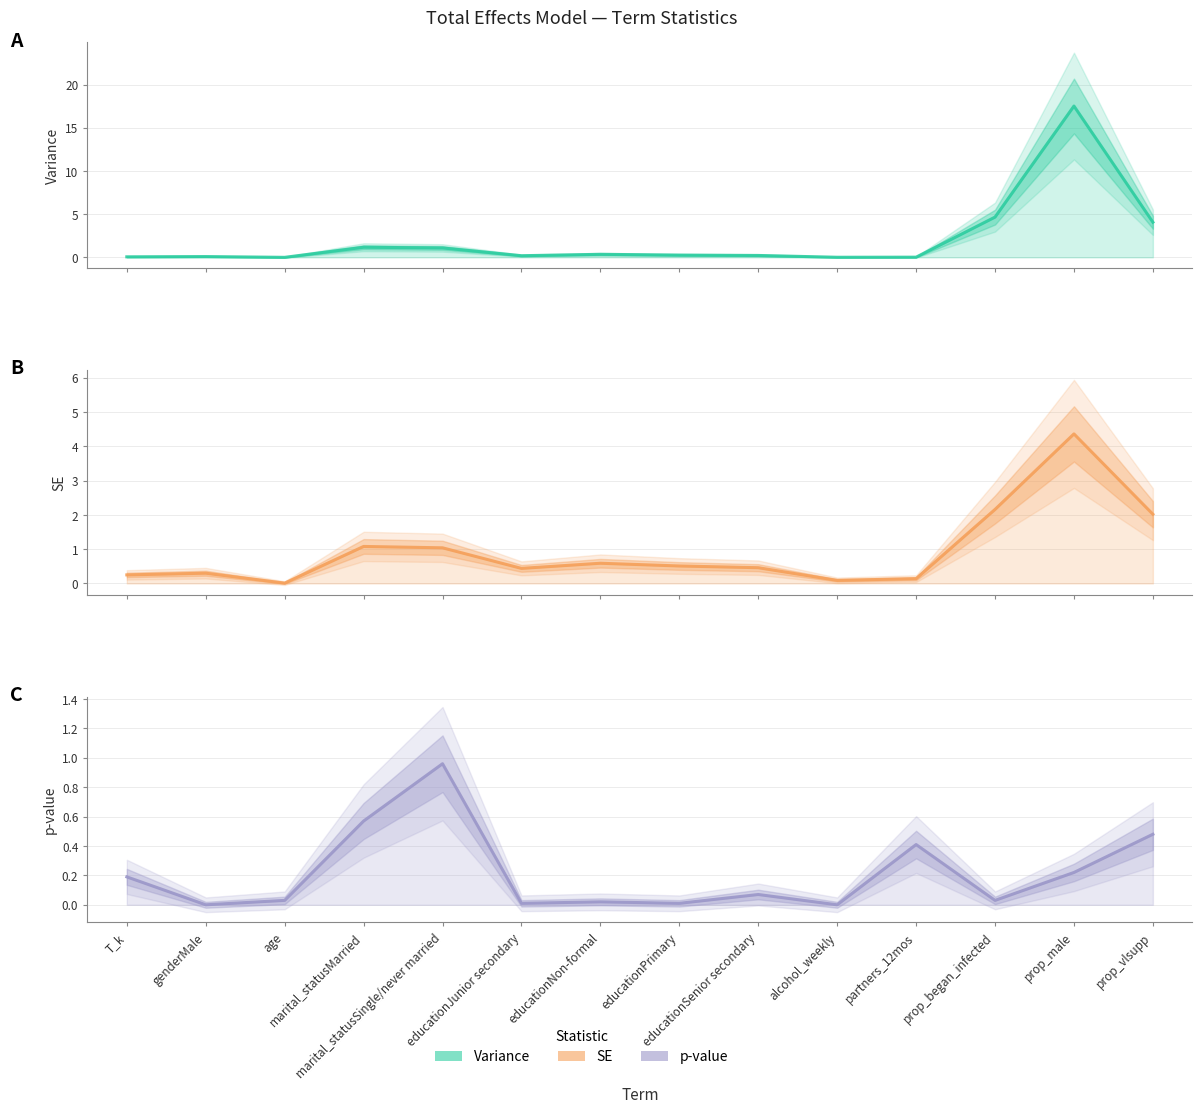

What is the difference between the maximum and minimum values in the SE series?

4.4